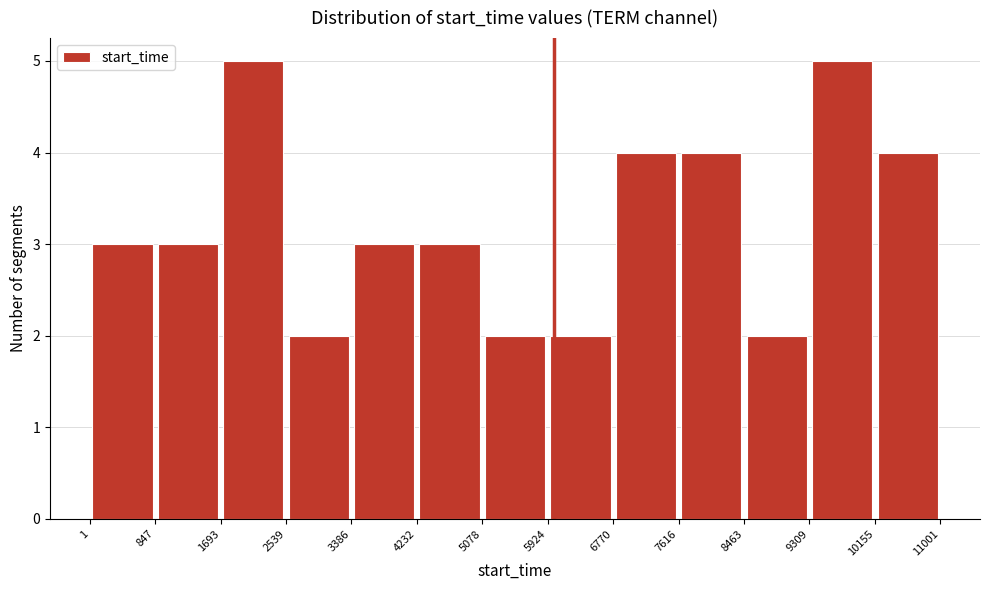

How tall is the bar that spans 4232 to 5078 on the x-axis? The values are not printed on the chart, so give them approximately, as read against the axis.

3